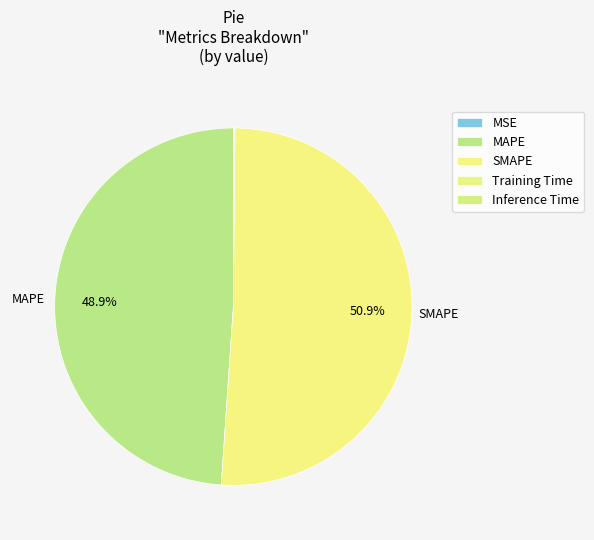

What percentage do Training Time and MAPE together represent?

49.0%